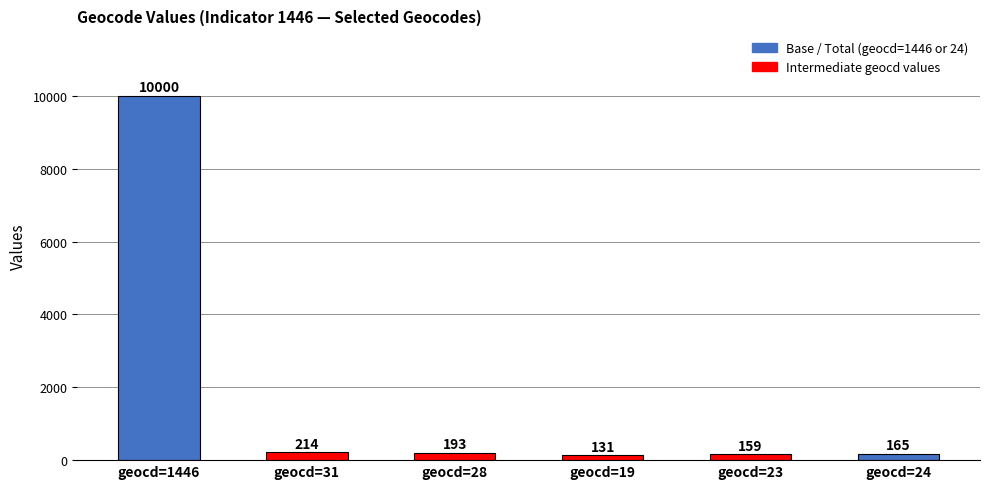

What is the minimum value shown in the chart?

131